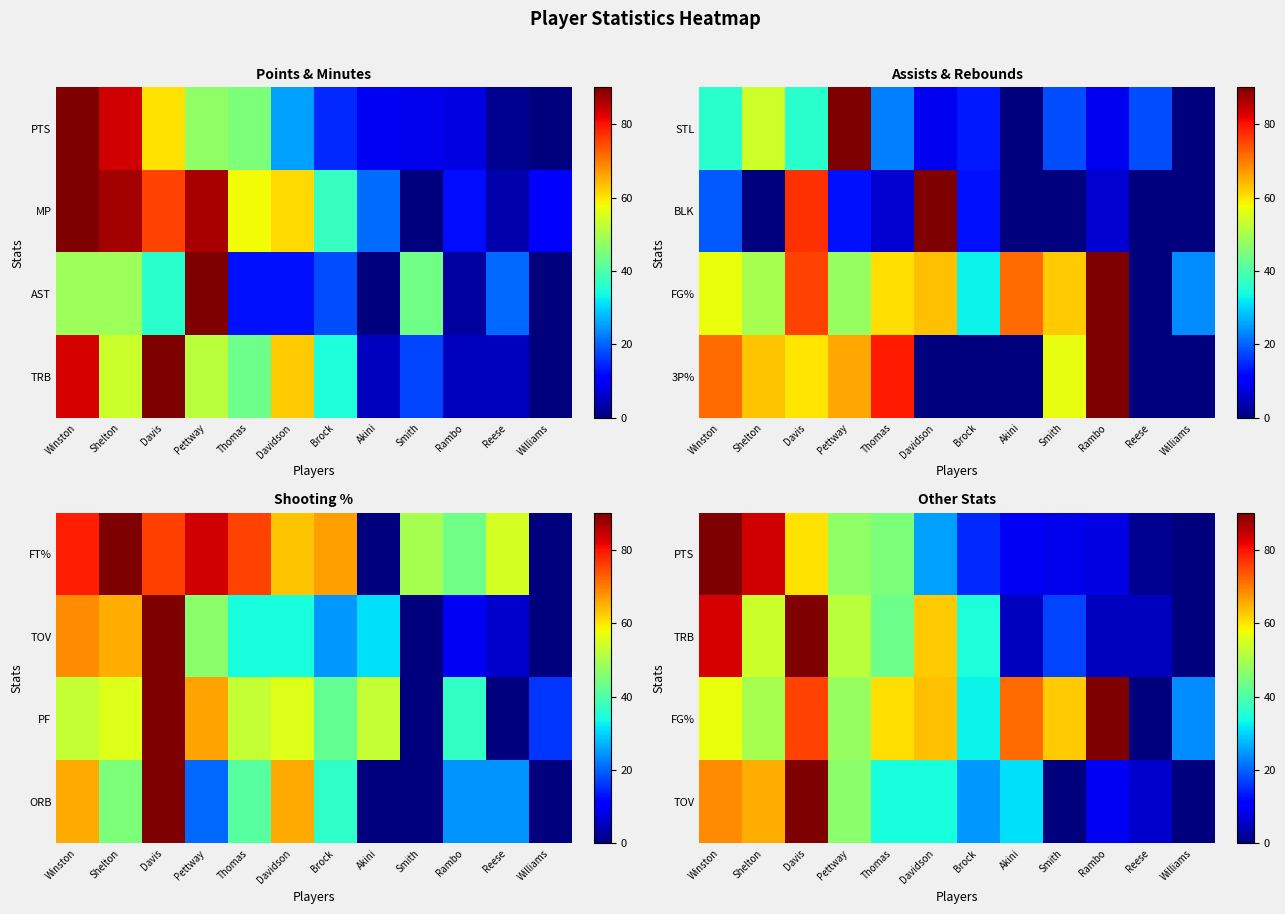

How many data points in FG% are less than 60?

6